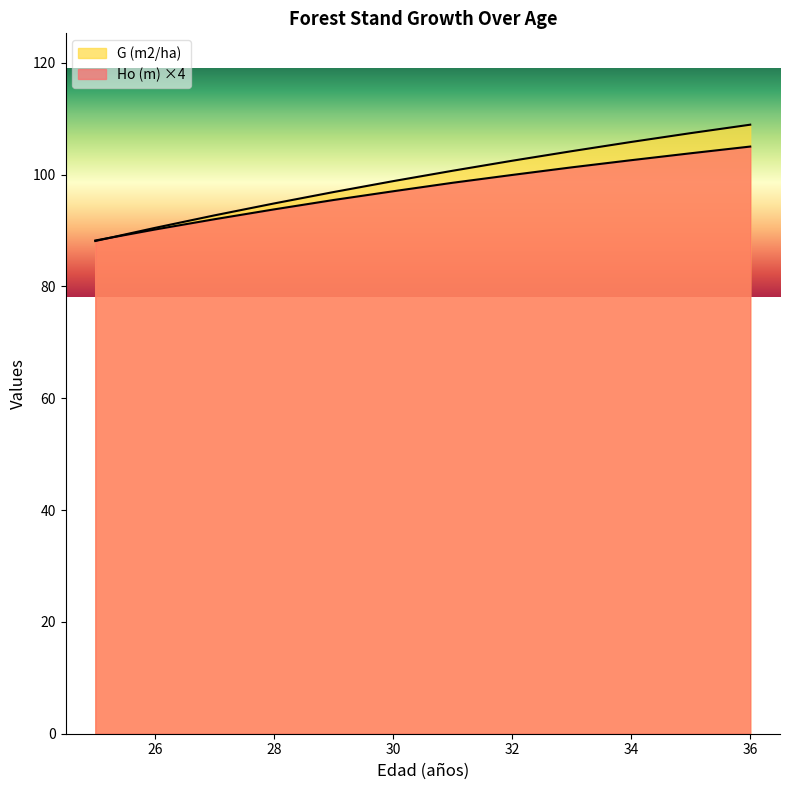

The Ho (m) series shows 95.4 at 29. True or false?

True